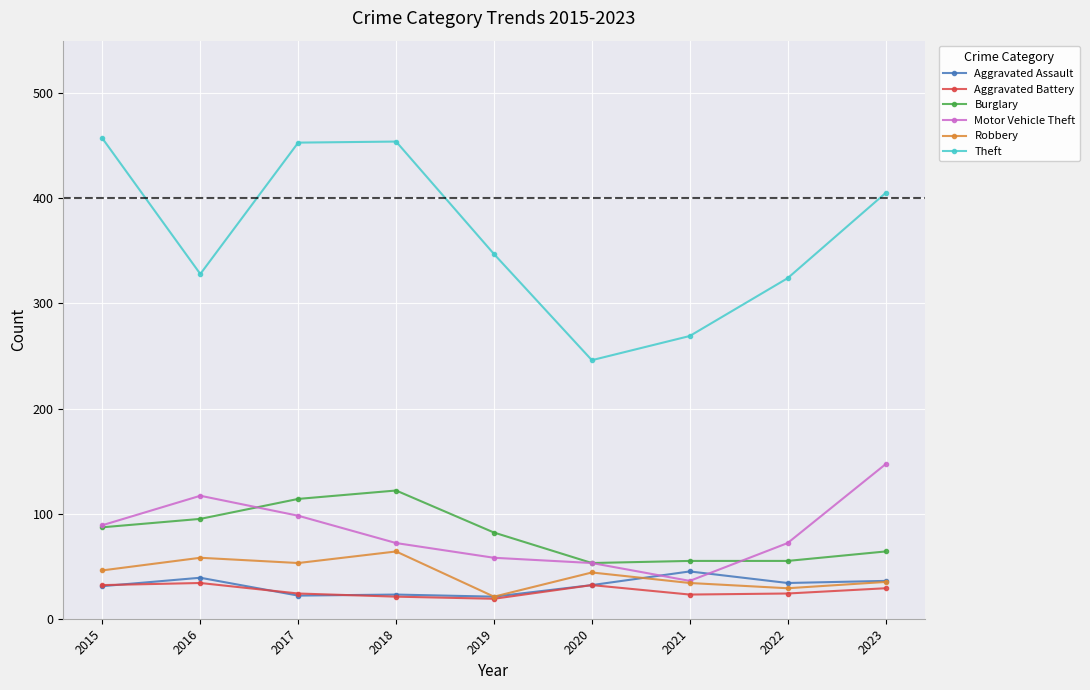

The value of Robbery at 2019 is 21. True or false?

True